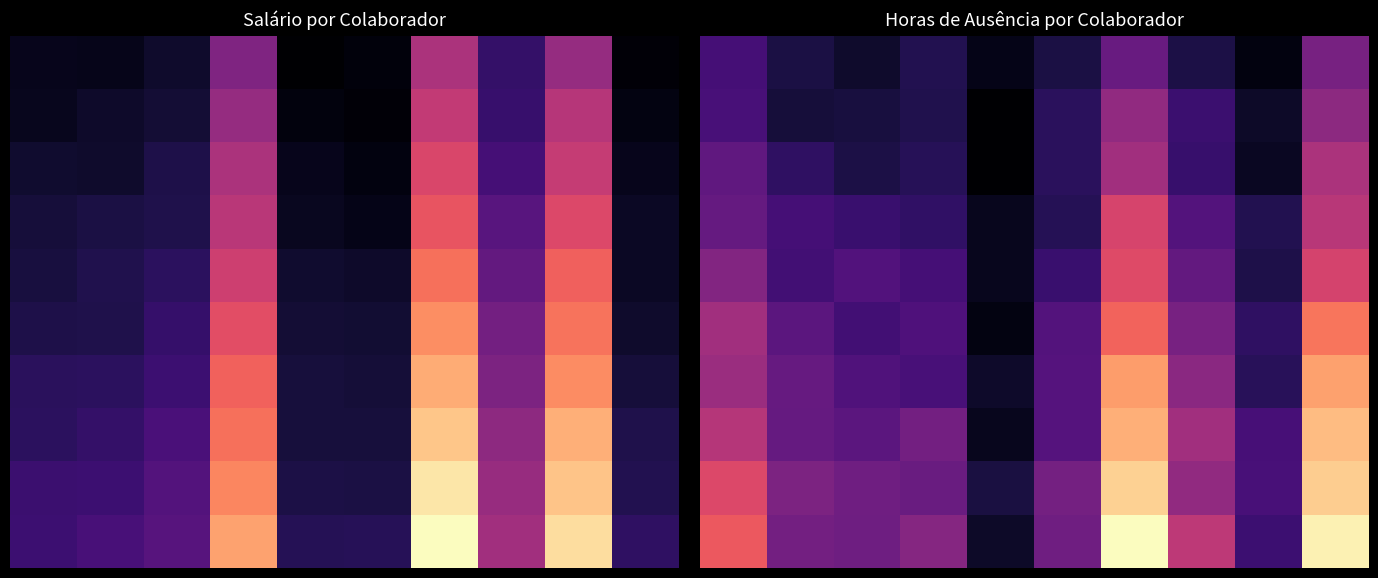

What is the difference between the maximum and minimum values in the 4 series?

6.5